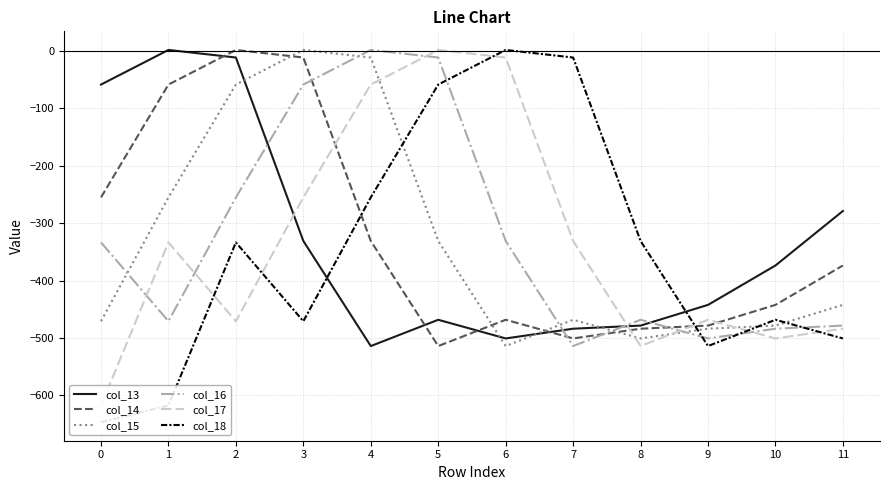

Does the chart have visible grid lines?

Yes